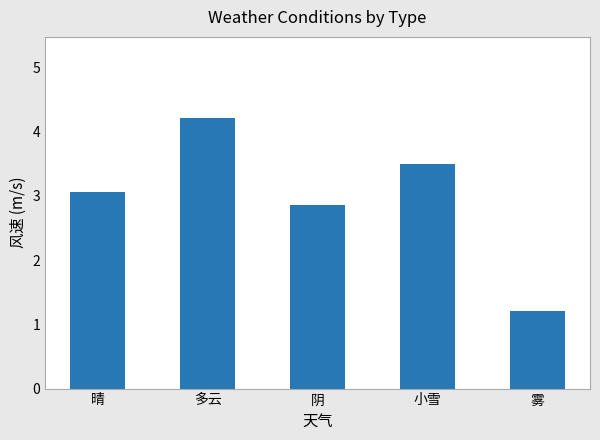

Rank the categories by value from lowest to highest.

雾, 阴, 晴, 小雪, 多云